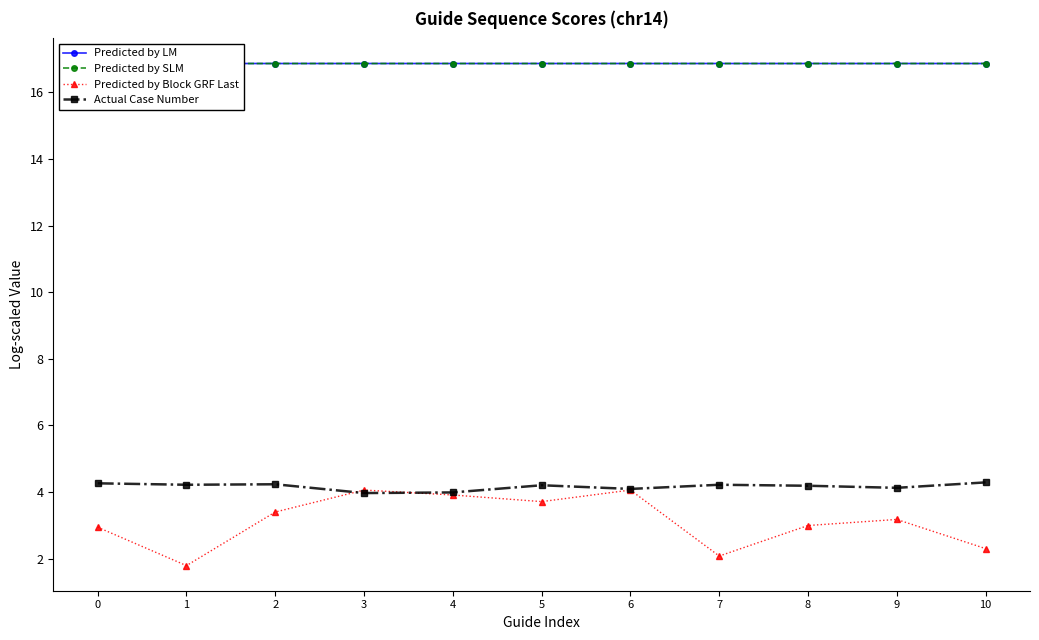

Which has a higher value, 1 or 7?

7